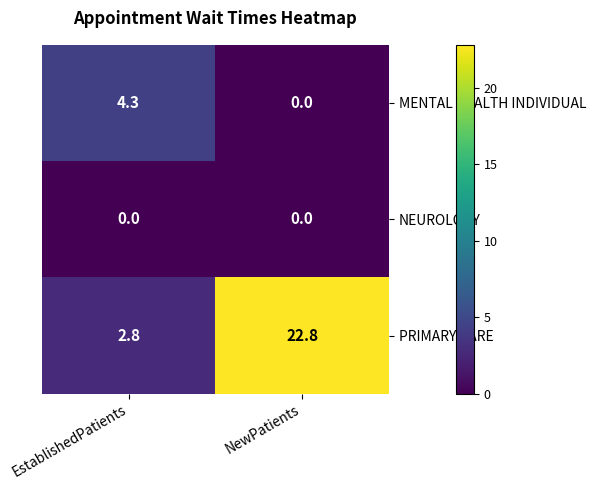

What is the sum of all PRIMARY CARE values?

25.6